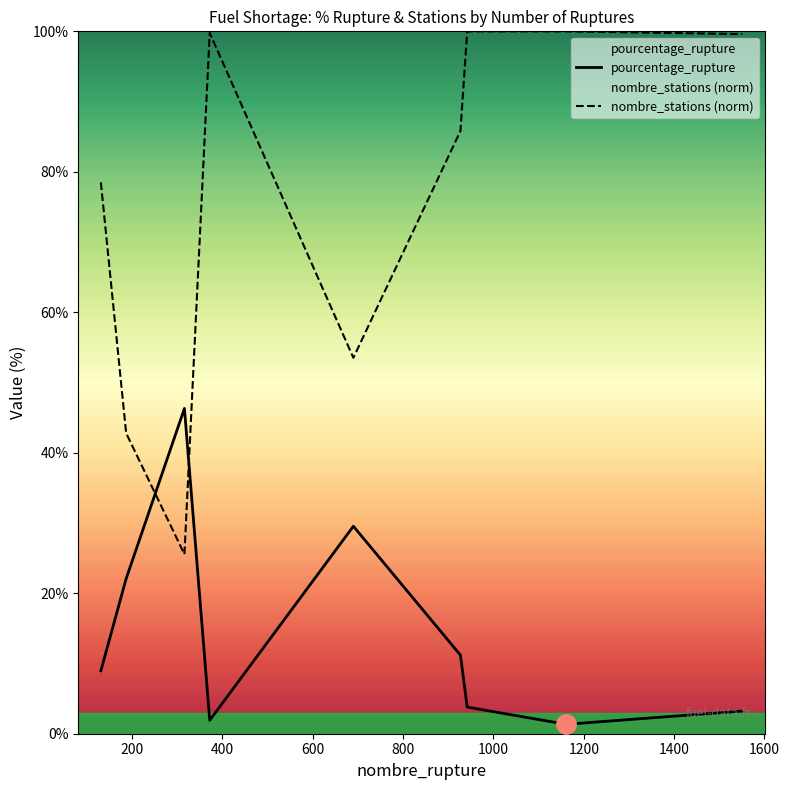

At how many categories does at least one series exceed 32?

9